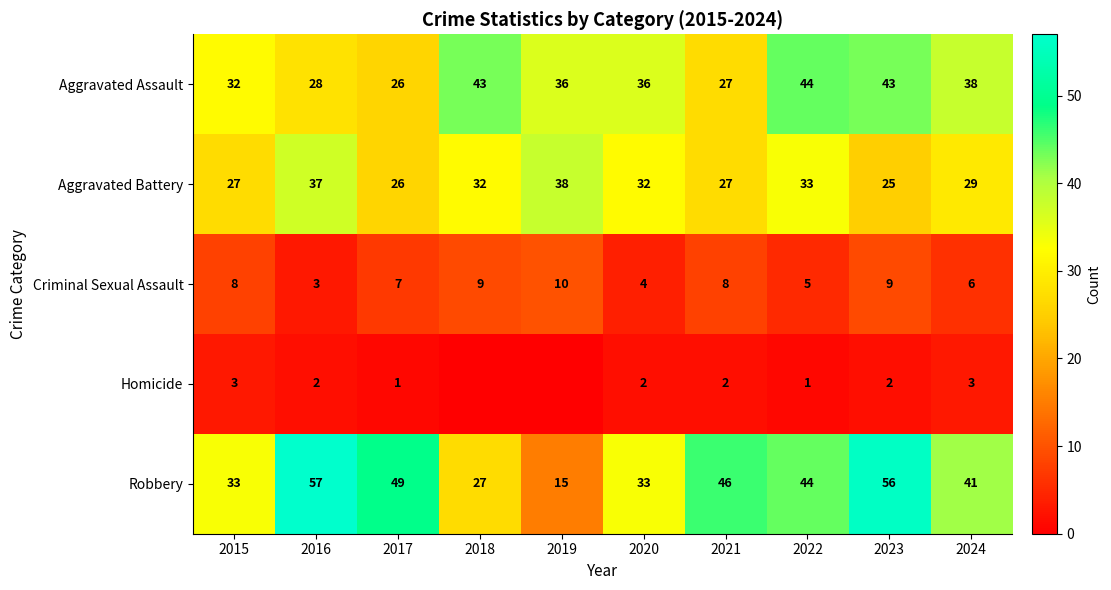

Is it true that Homicide equals 3 at 2024?

True